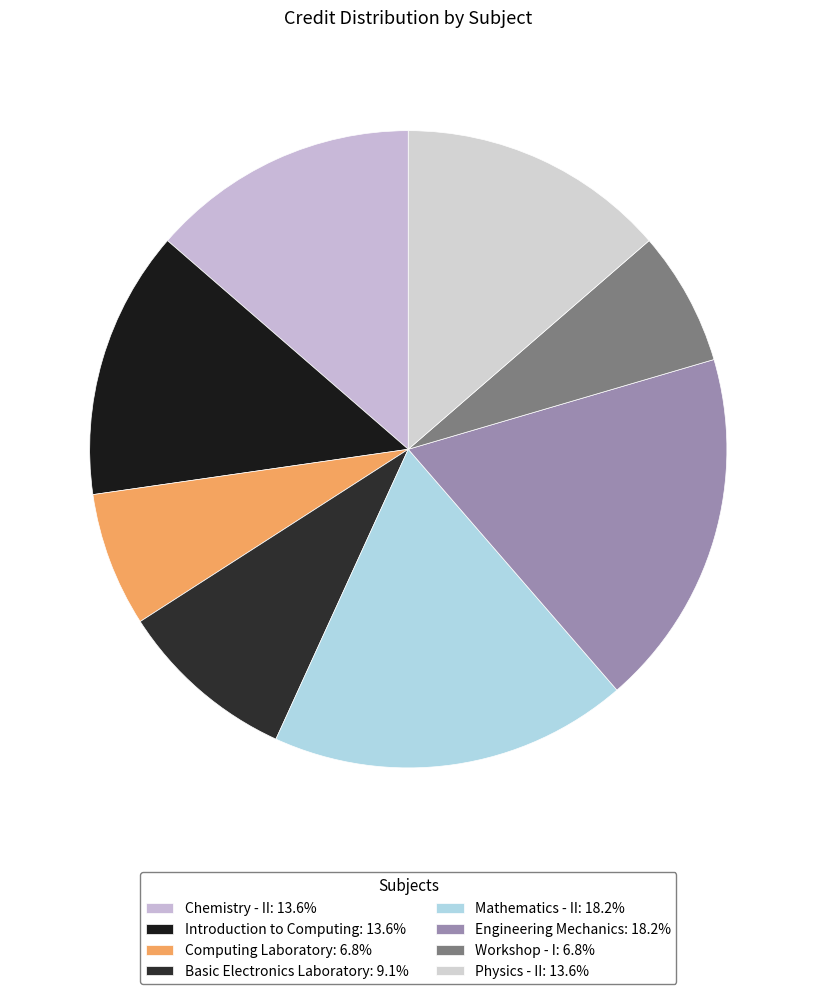

How many segments does this pie chart have?

8